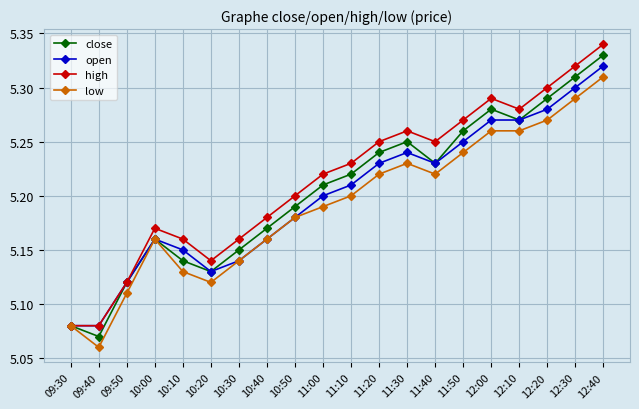

Rank the series by their maximum value, from lowest to highest.

low, open, close, high